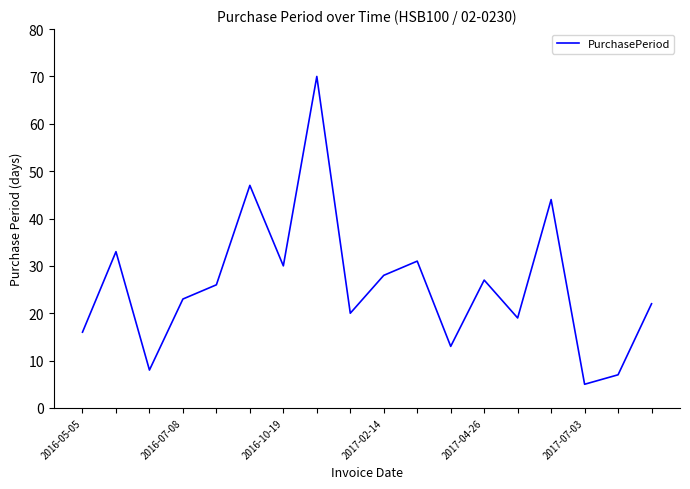

What is the greatest value displayed?

70